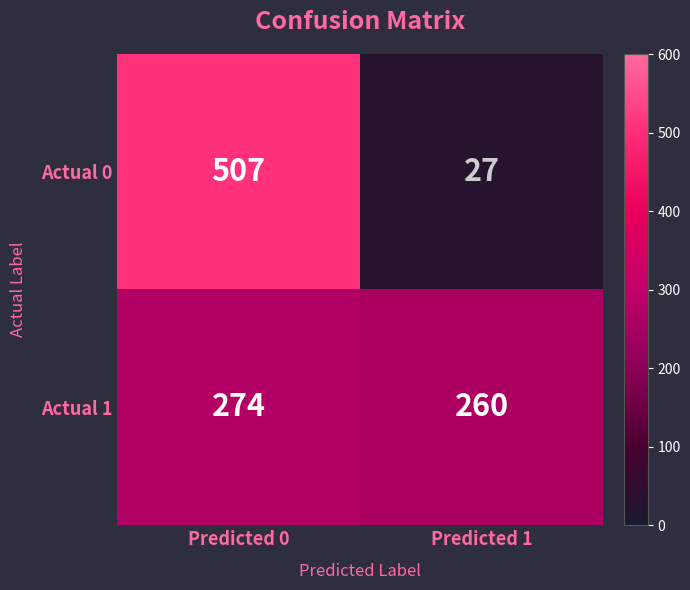

What is the average value of the Actual 0 series?

267